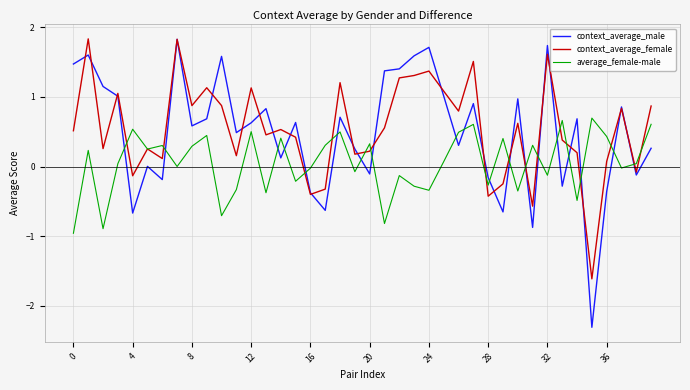

Which series has the widest spread of values?

context_average_male